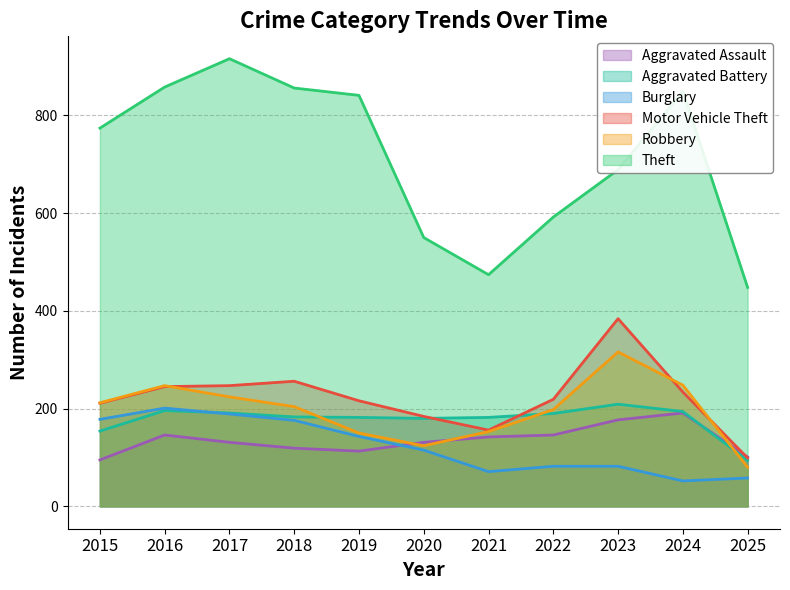

Which series changed the most between 2018 and 2023?

Theft